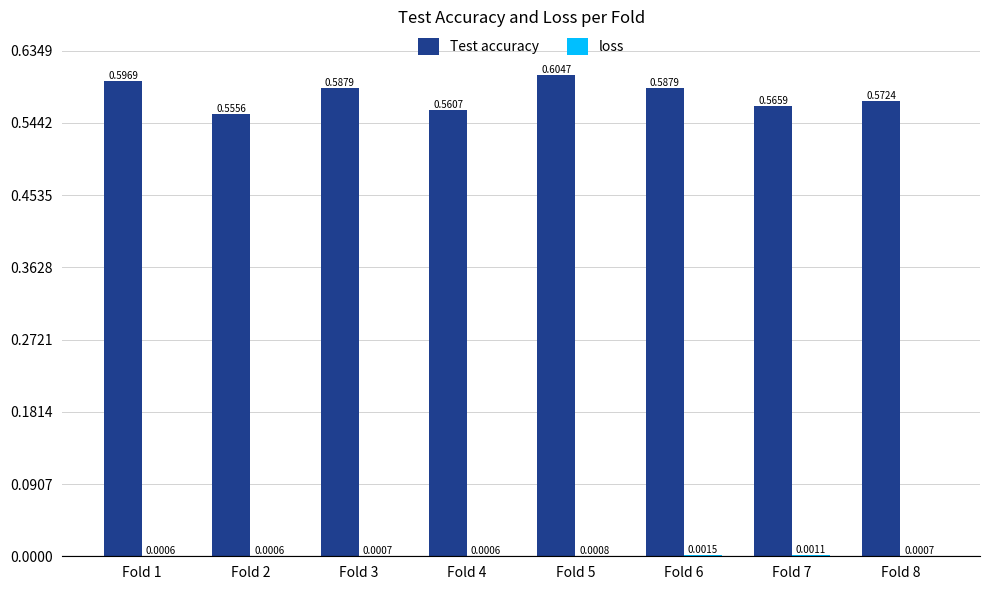

Between Fold 3 and Fold 4, which series saw the biggest shift?

Test accuracy